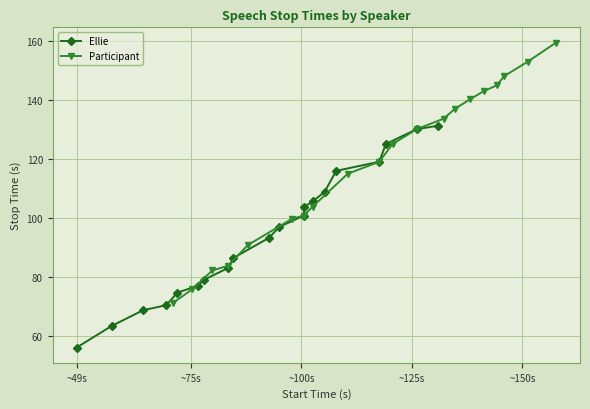

What is the smallest value displayed?

56.2